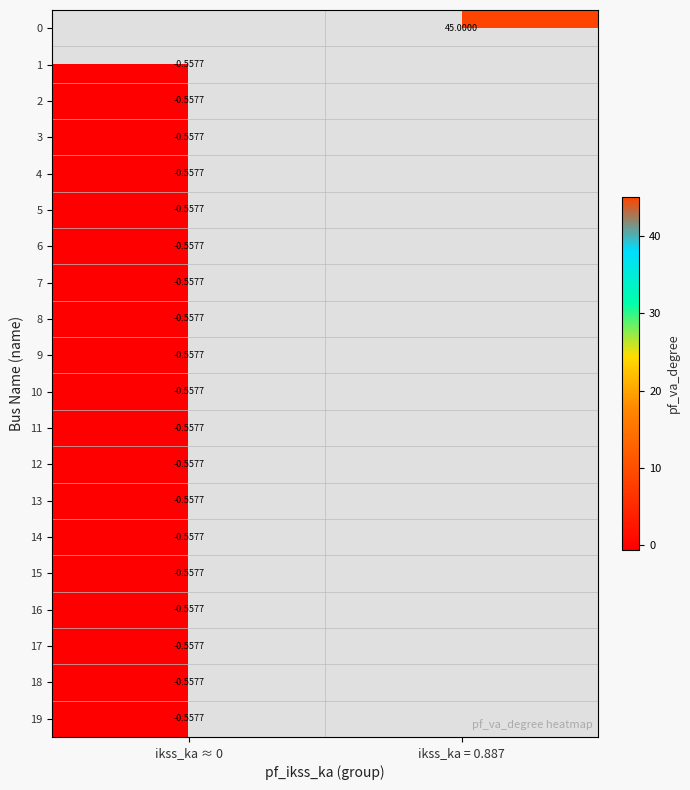

What is the maximum value for 13?

-0.6